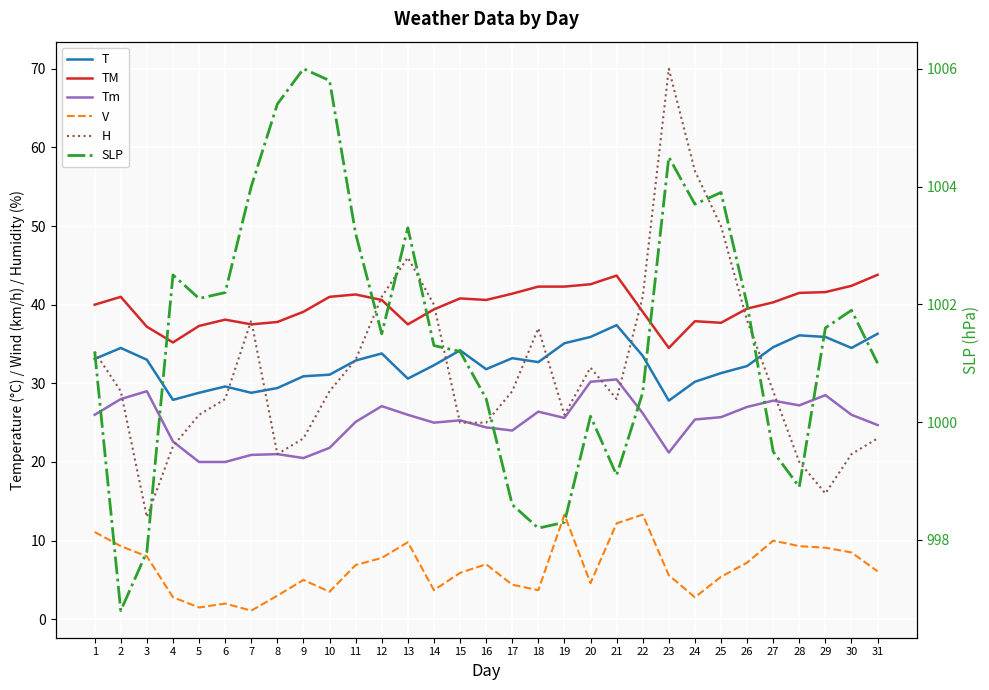

At 29, list the series in order from smallest to largest.

V, H, Tm, T, TM, SLP